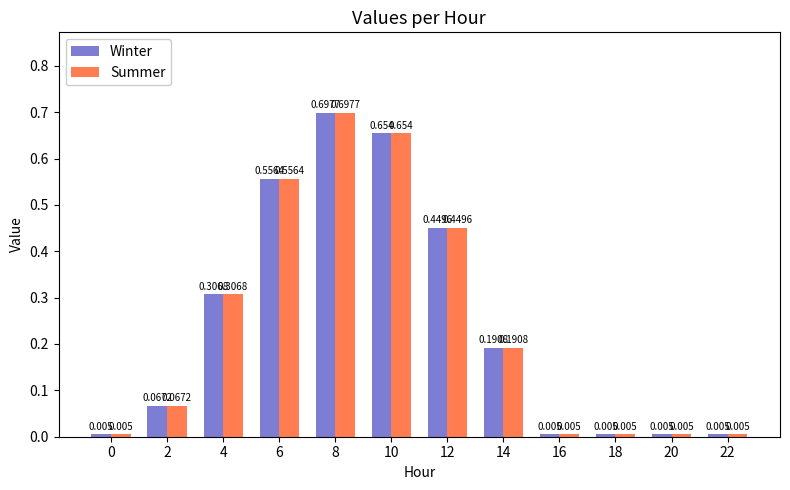

How many groups of bars are there?

12